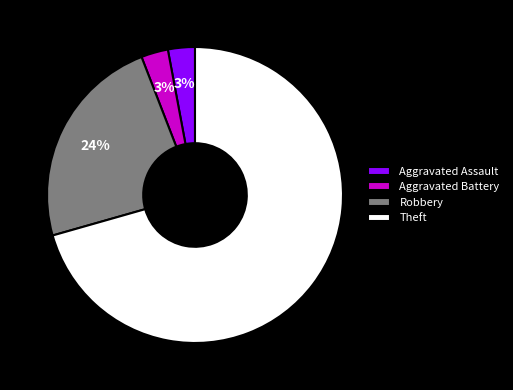

Does Aggravated Assault represent more than half of the total?

No